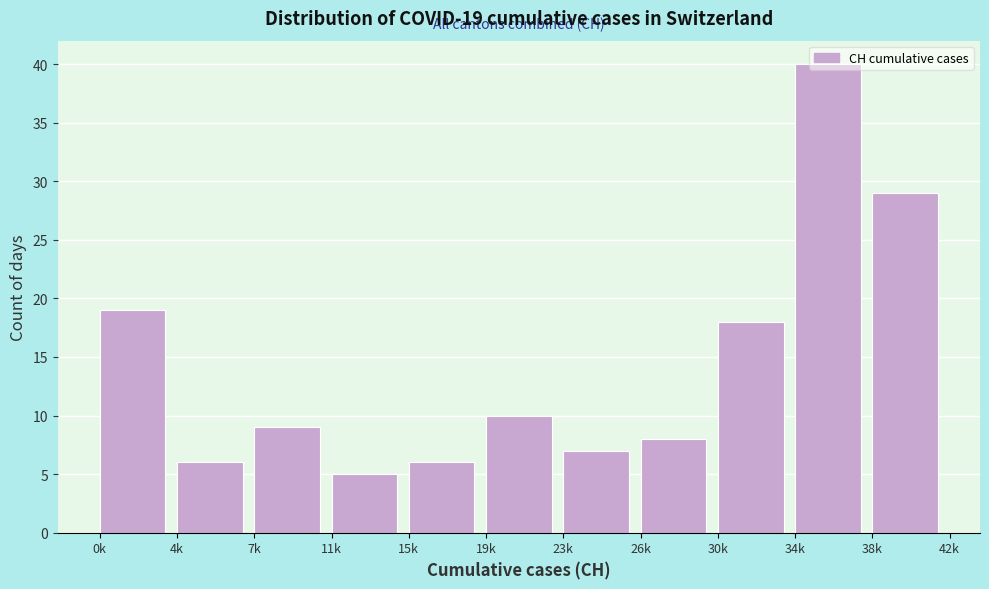

What is the label of the 1st bar from the left?

0k